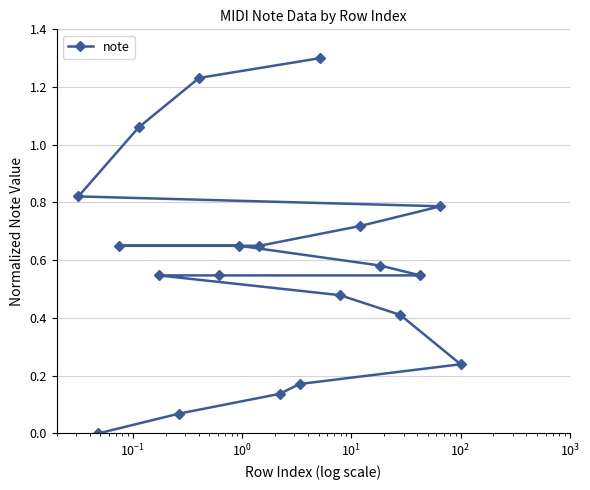

True or false: the data has more than 1 interior local peaks.

False